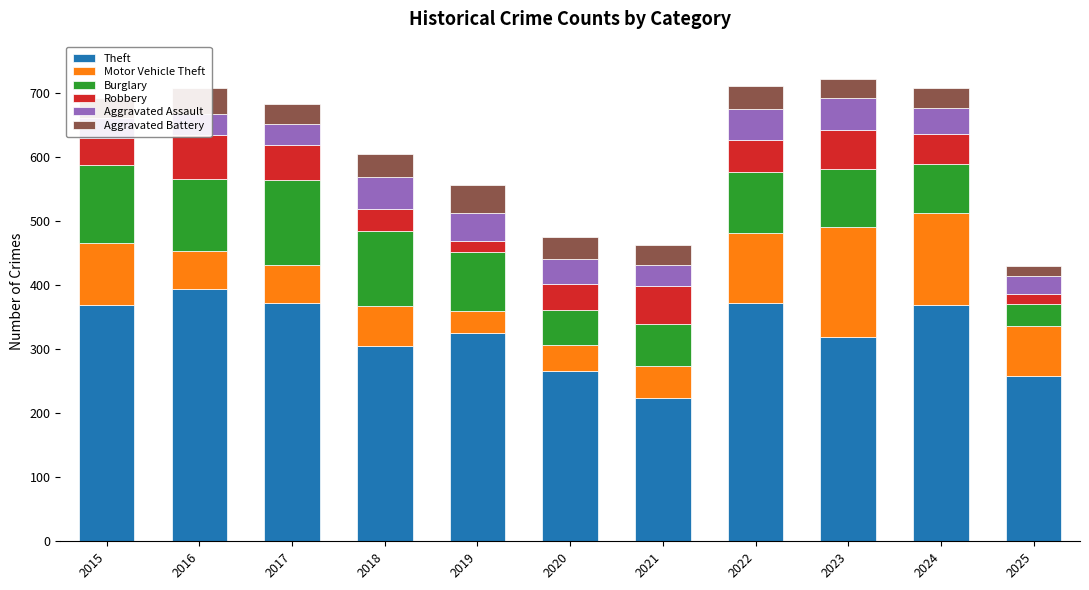

Which label corresponds to the largest value in the chart?

2016